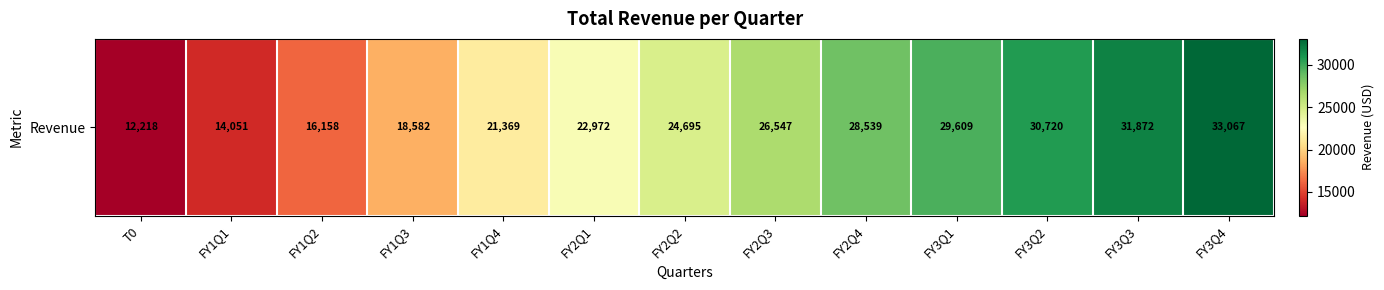

Which has a higher value, FY1Q3 or FY3Q1?

FY3Q1